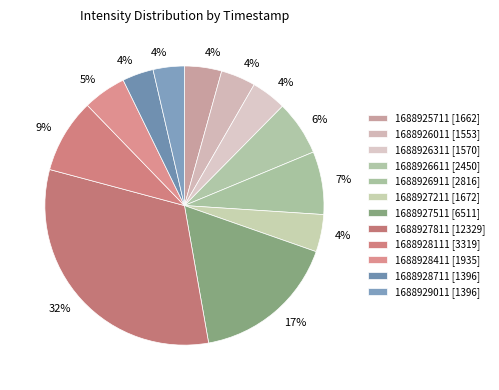

To the nearest percent, what percentage of the pie is 1688929011?

4%